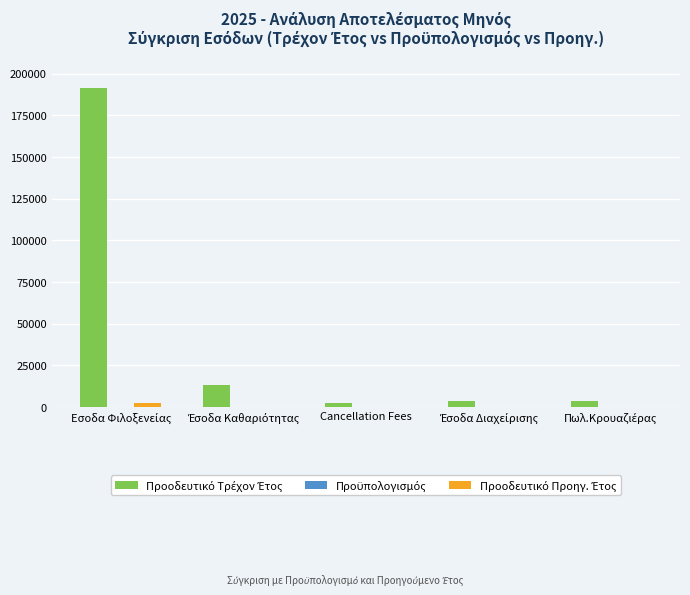

What is the greatest value displayed?

191311.3